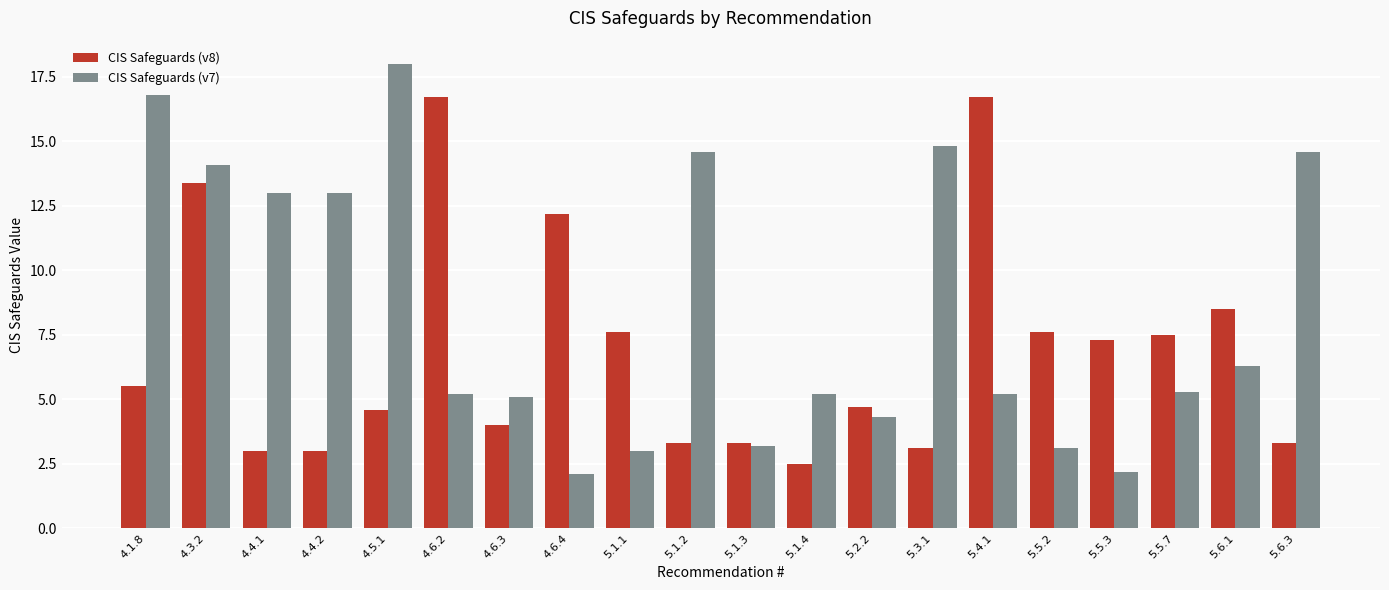

What is the minimum value for CIS Safeguards (v8)?

2.5